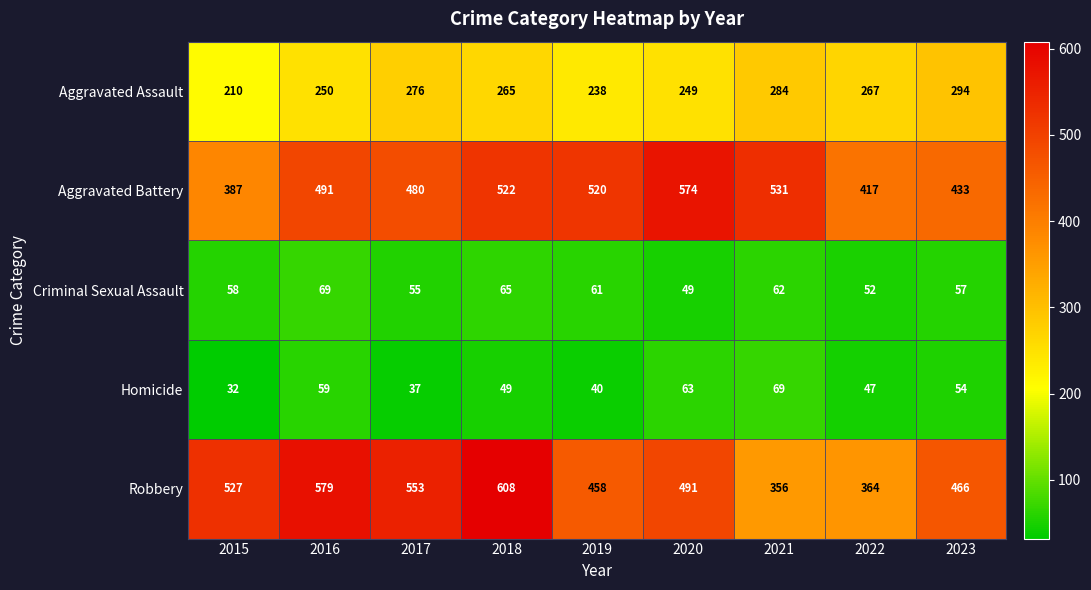

At how many categories does at least one series exceed 206?

9